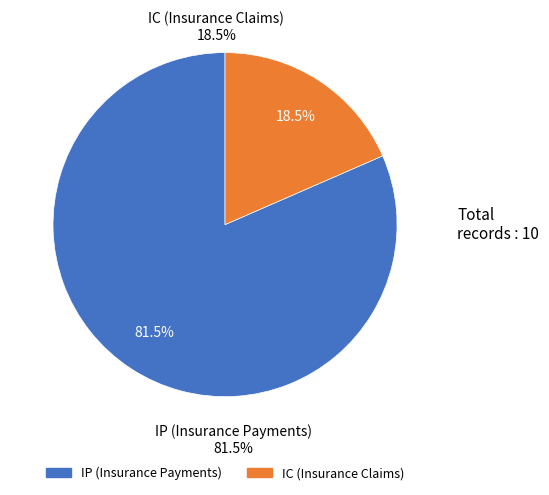

Is it true that 1 is 15% of the pie?

False